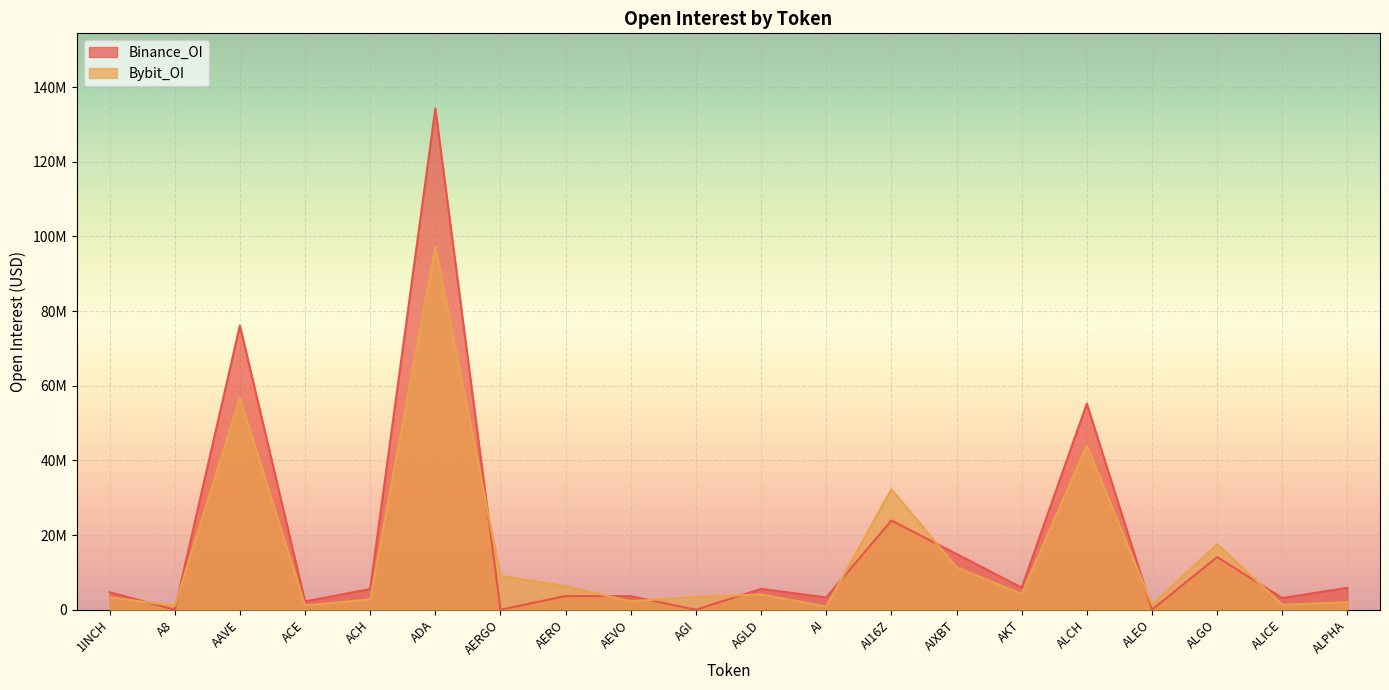

What is the highest value of the Bybit_OI series?

97258569